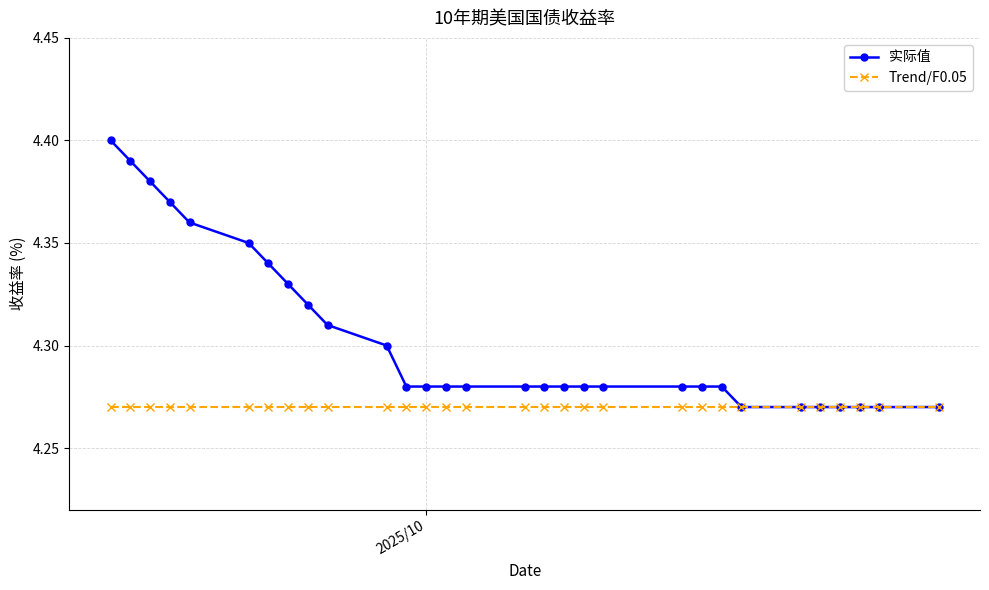

Which series has the largest total across all categories?

实际值